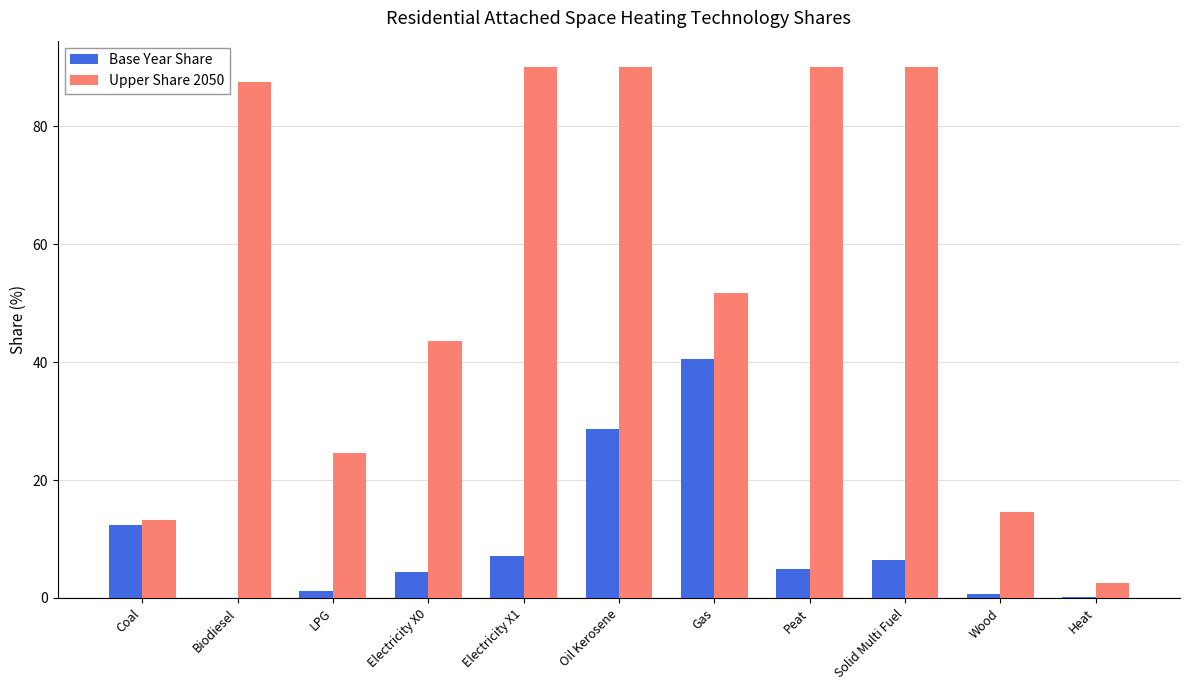

At which category is the sum across all series the highest?

Oil Kerosene